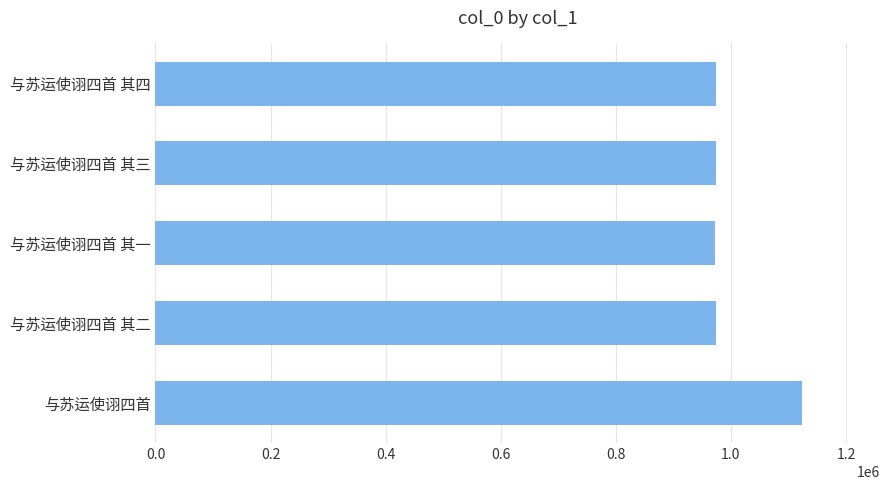

Where is the data nearest to the value 1048169?

与苏运使诩四首 其二